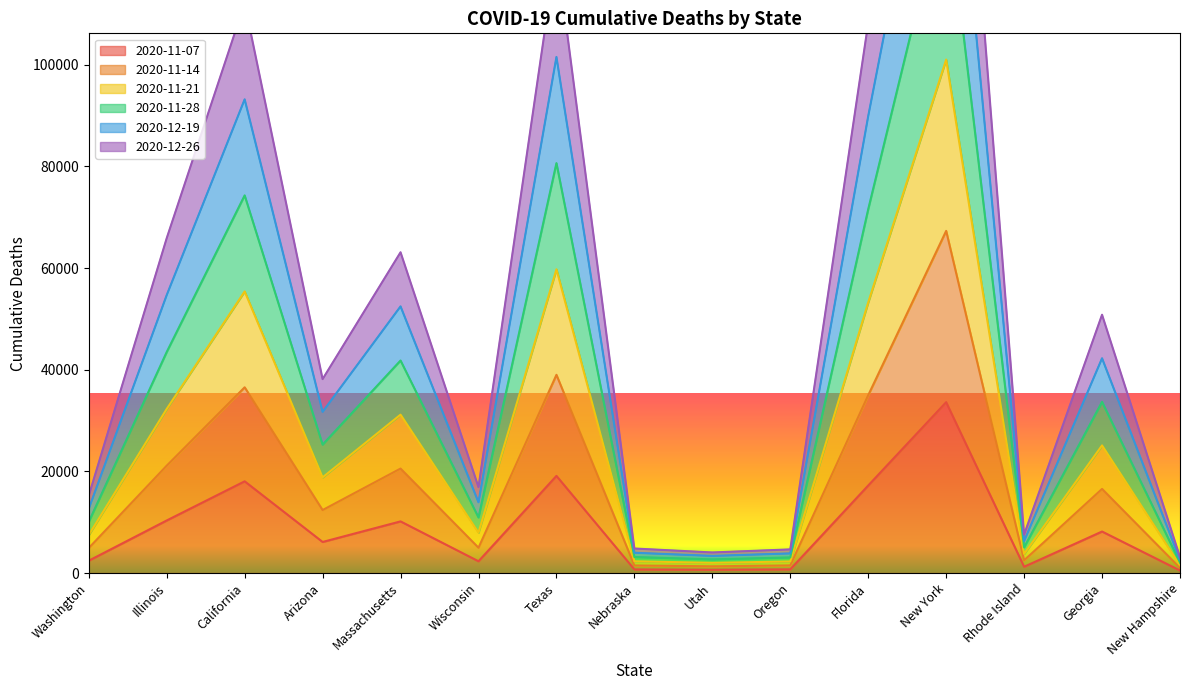

At which category does 2020-11-14 reach its first local valley?

Arizona